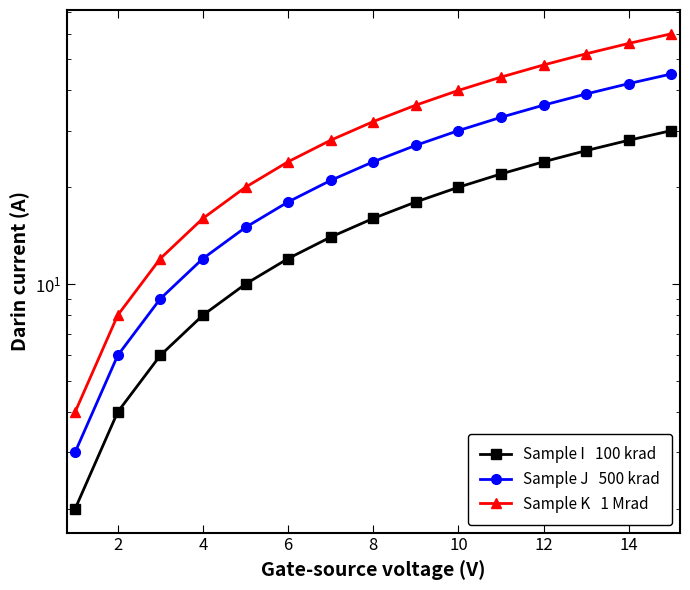

Is it true that Sample K   1 Mrad equals 11 at 4?

False